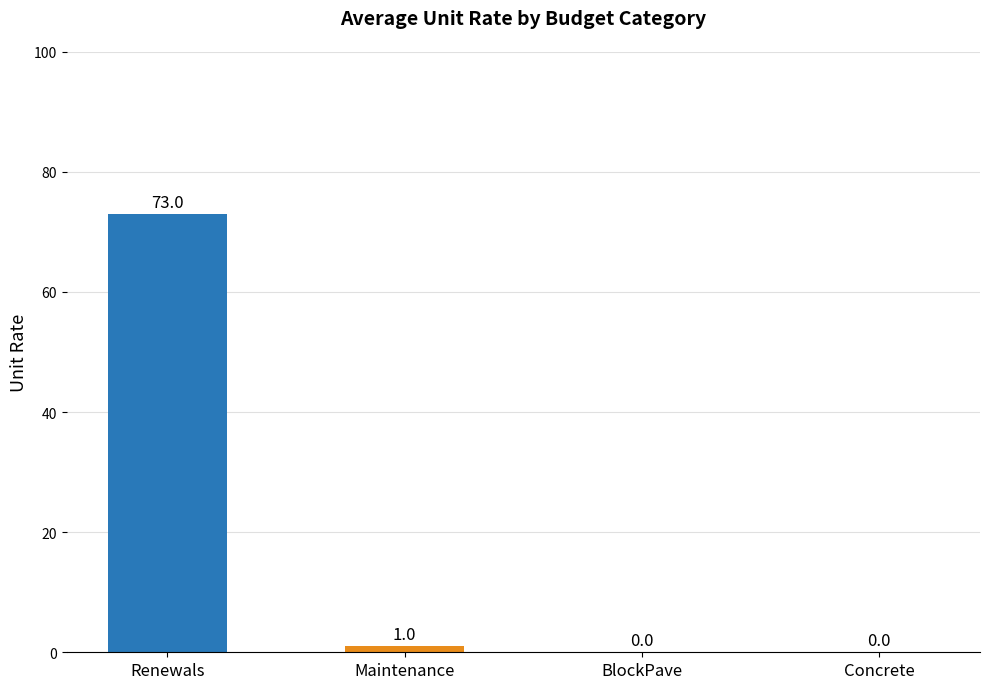

At which label does the data first exceed 1?

Renewals